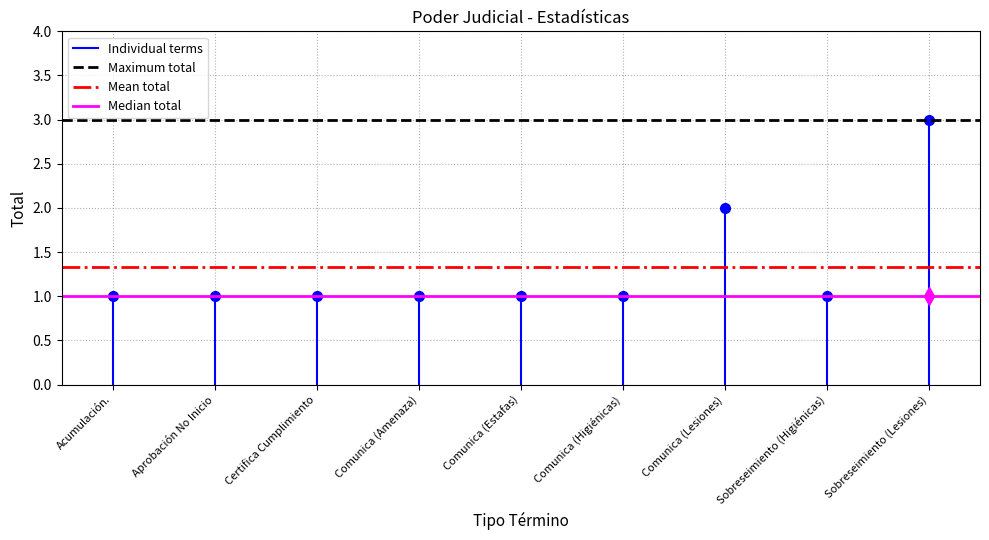

How many series are shown in this chart?

4